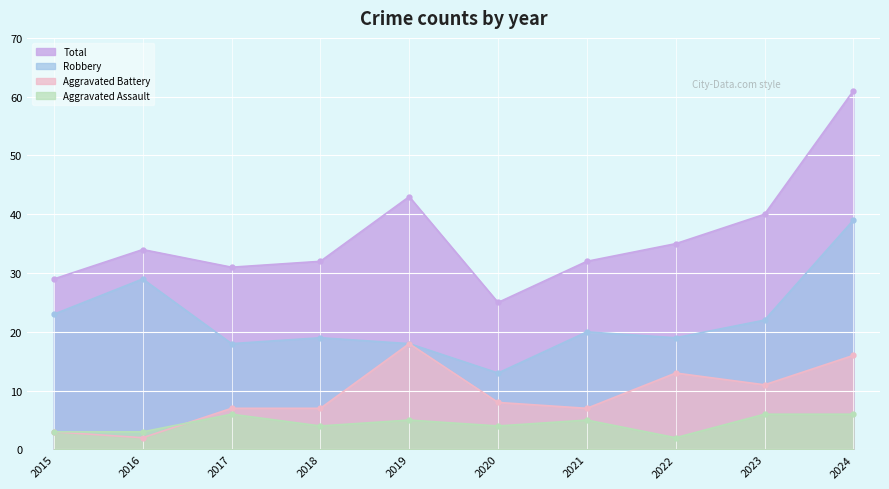

What is the approximate value of Robbery at 2019, to the nearest 10?

20